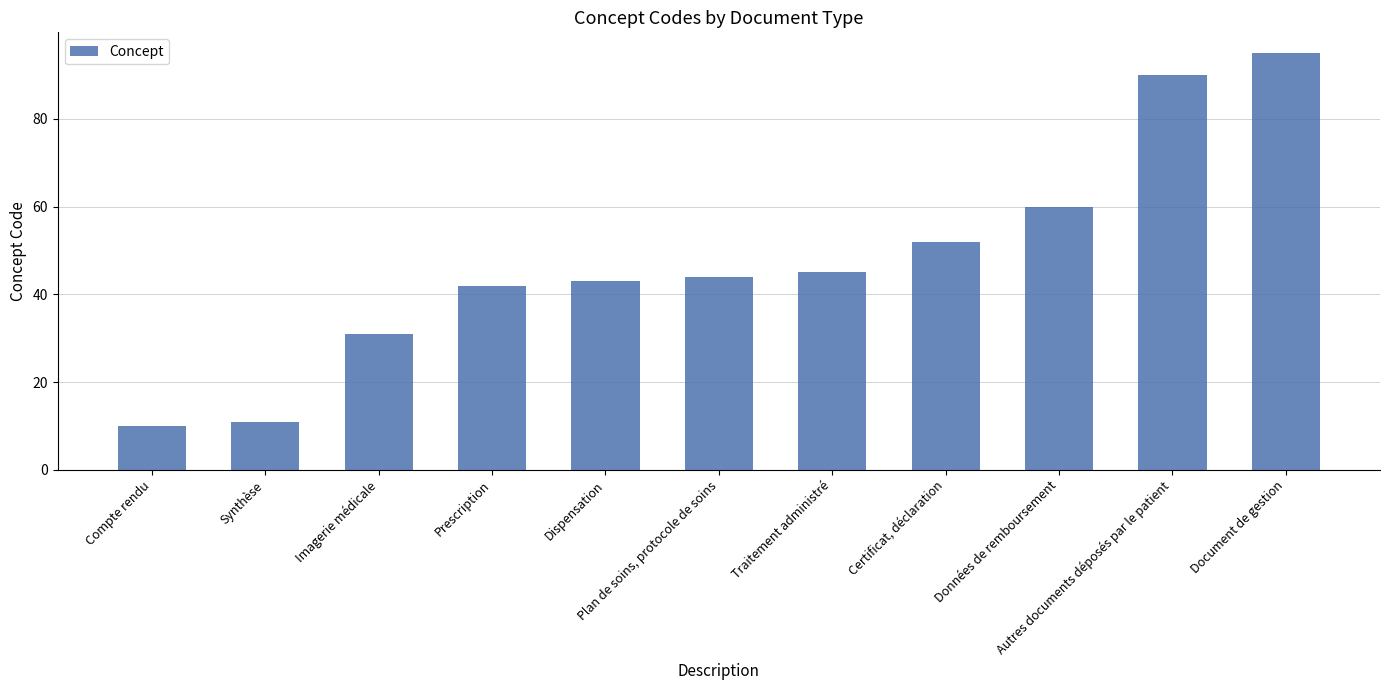

How many bars are there in total?

11